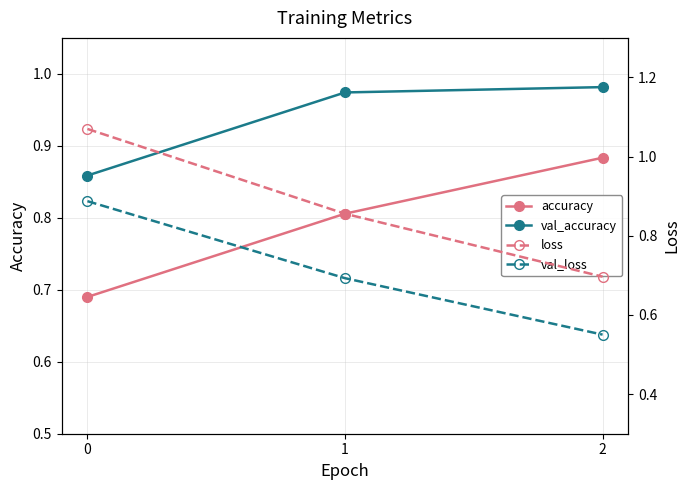

At 2, list the series in order from largest to smallest.

val_accuracy, accuracy, loss, val_loss